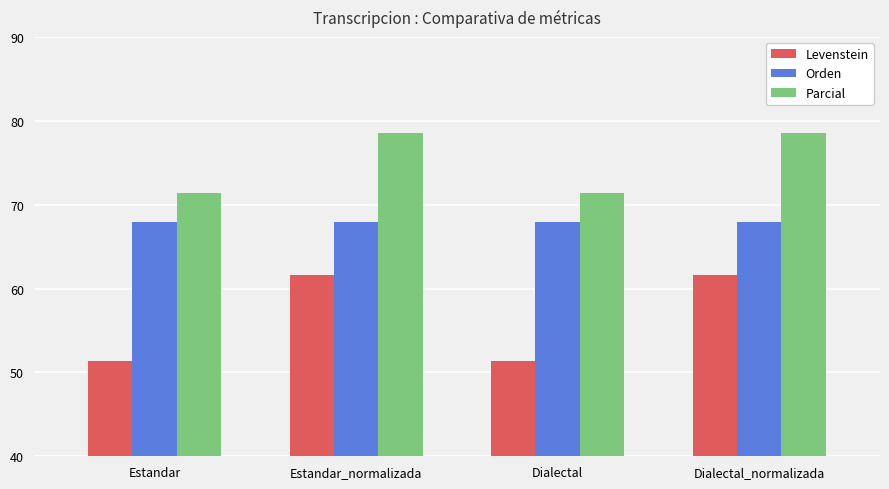

What is the difference between the maximum and minimum values in the Levenstein series?

10.3